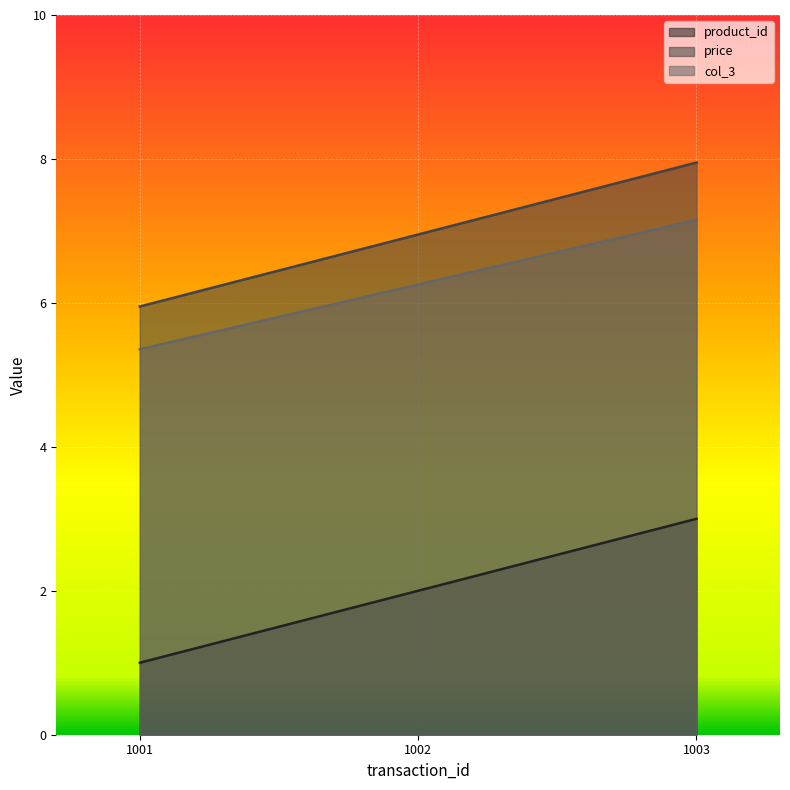

What is the difference between the second highest and minimum values in the product_id series?

1.0